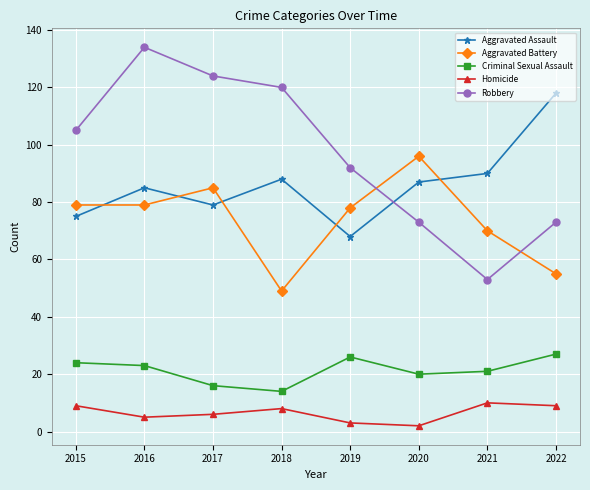

Where do Aggravated Assault and Aggravated Battery first cross each other?

2015 and 2016